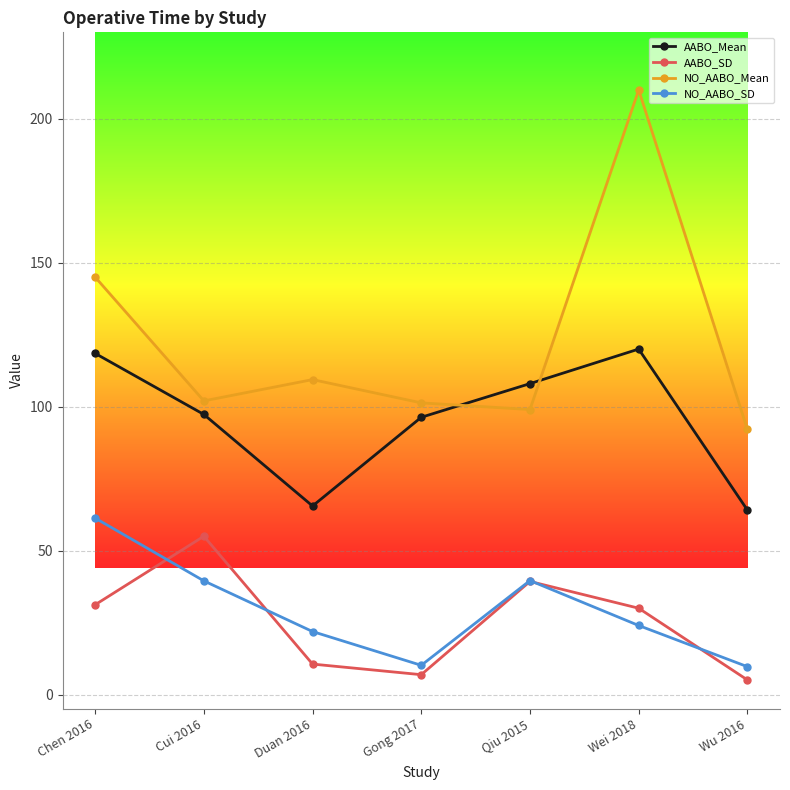

At which category is the sum across all series the highest?

Wei 2018